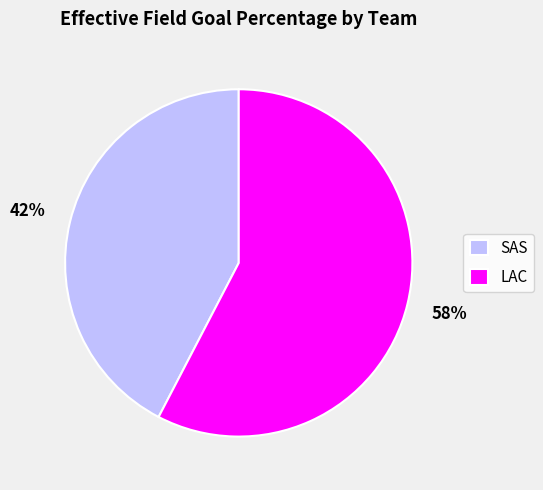

Count the number of slices in the pie.

2